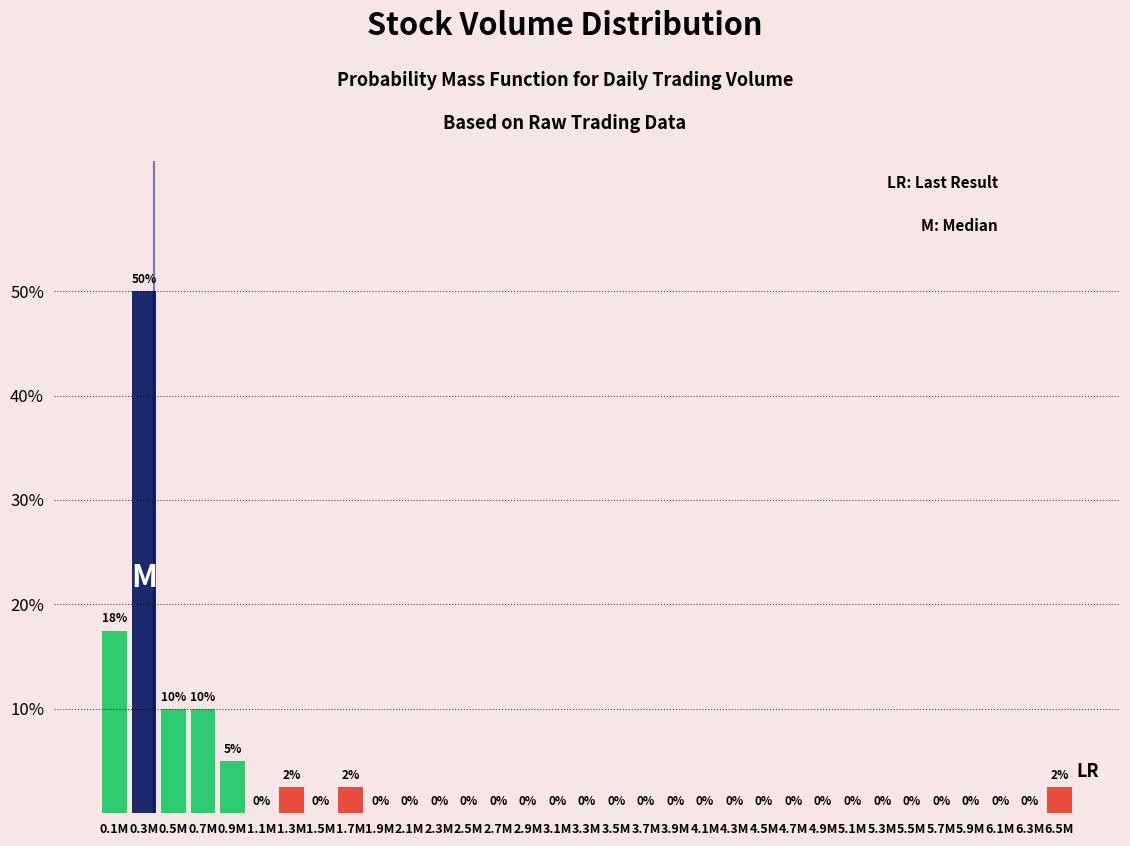

What is the sum of the values at 0.3M and 5.5M?

50.0